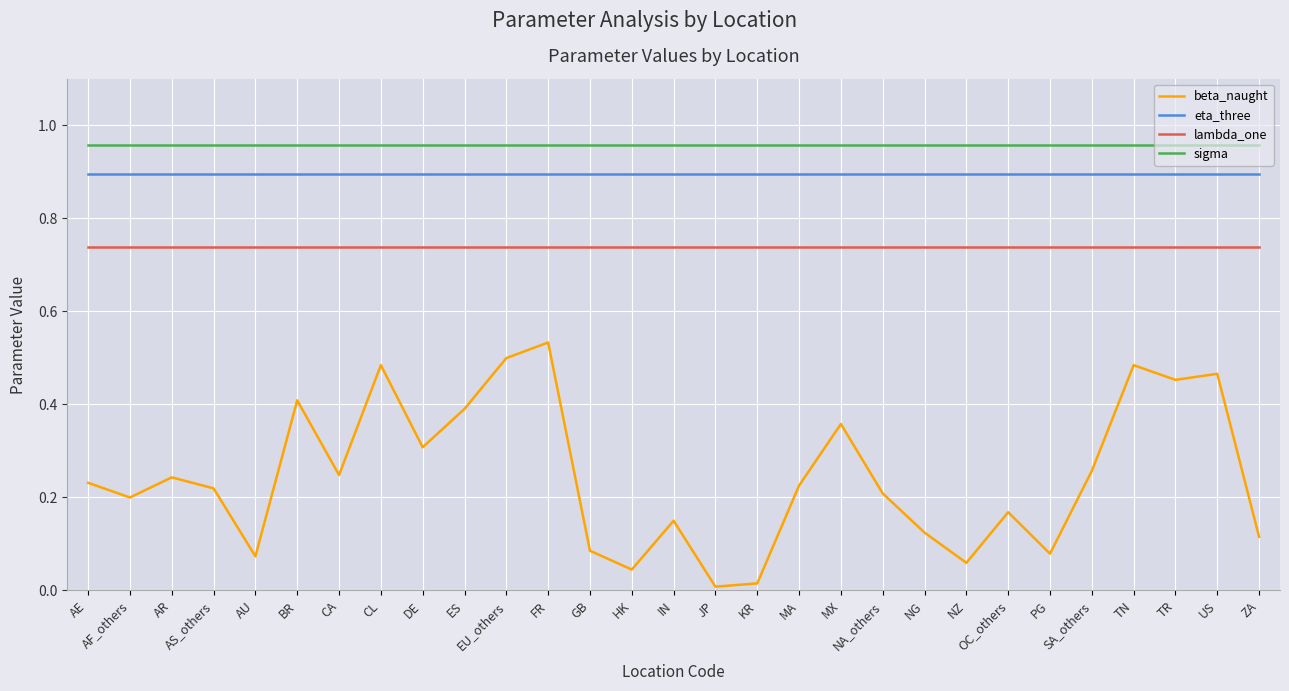

What is the sum of the eta_three values at ZA and OC_others?

1.8